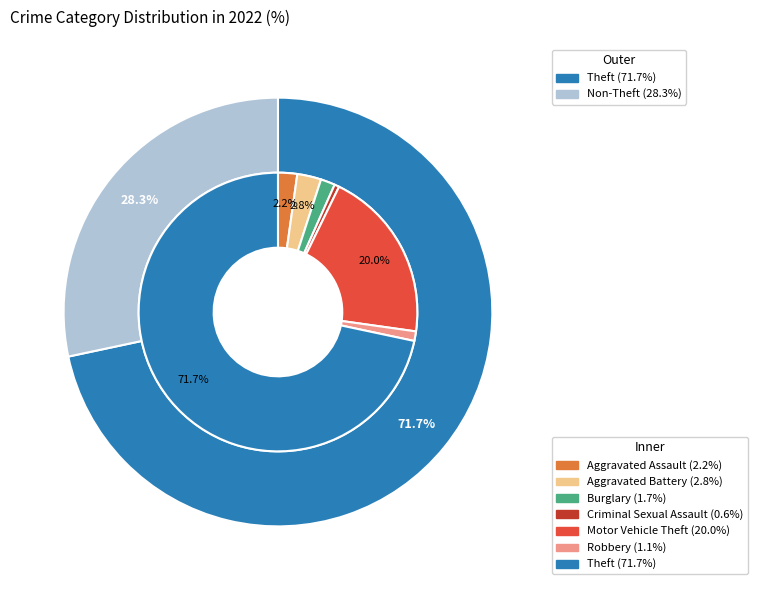

Which slice is the smallest?

Criminal Sexual Assault